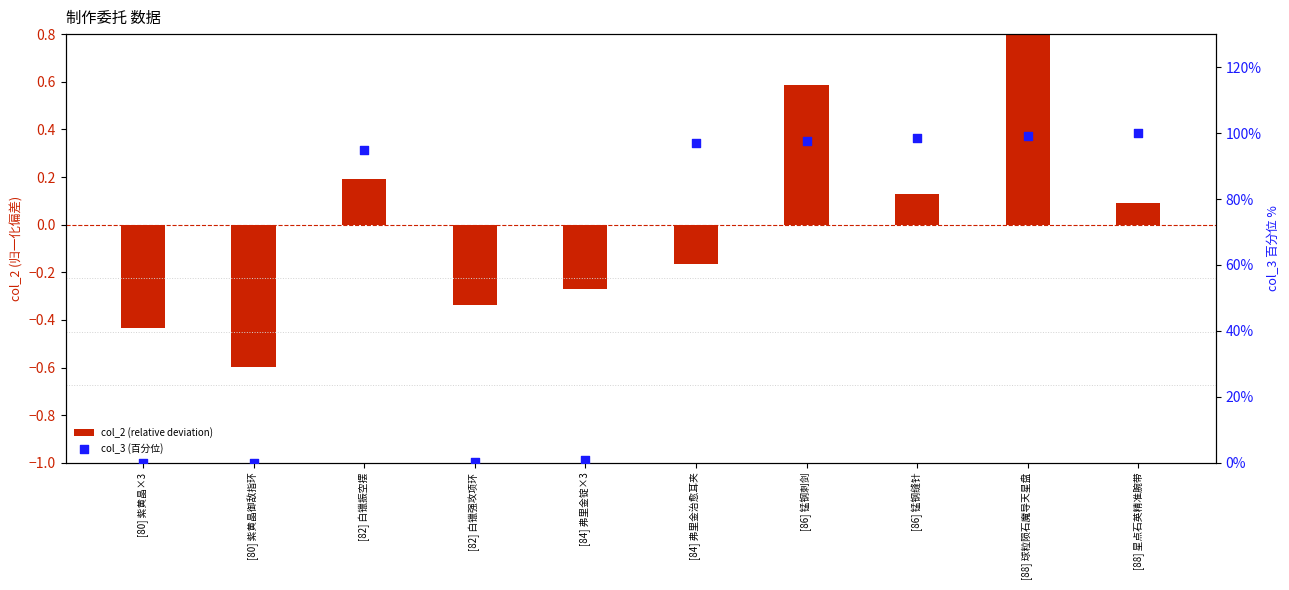

At how many categories does at least one series exceed 30?

6